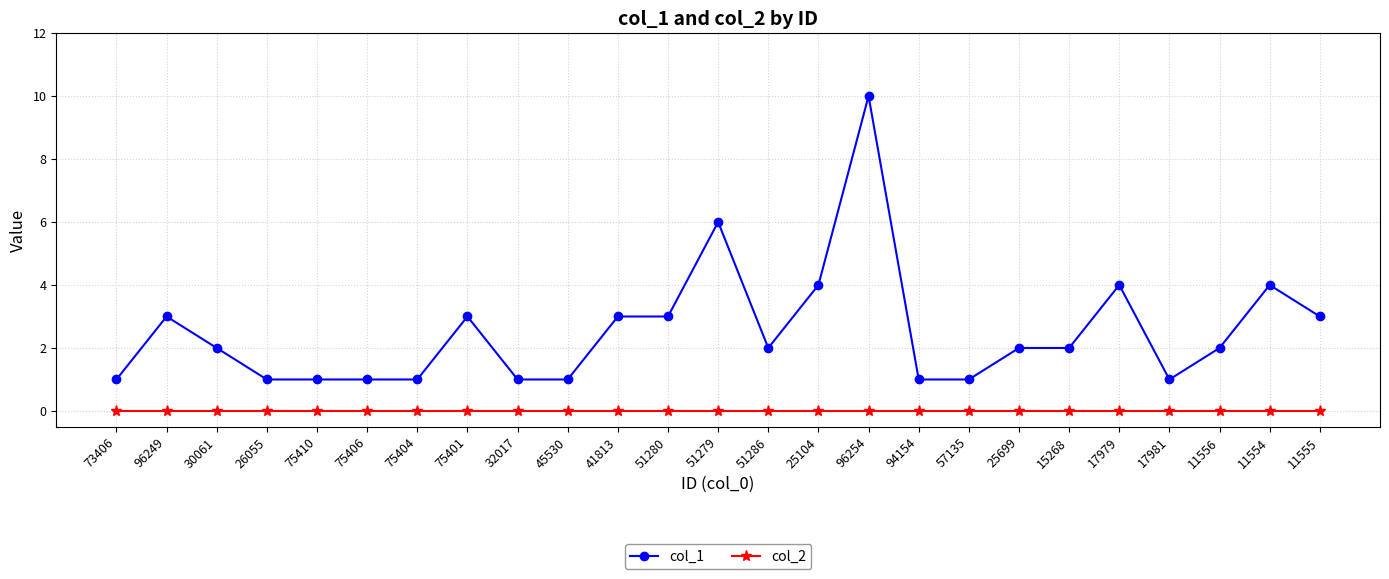

What is the label of the 14th point from the left?

51286